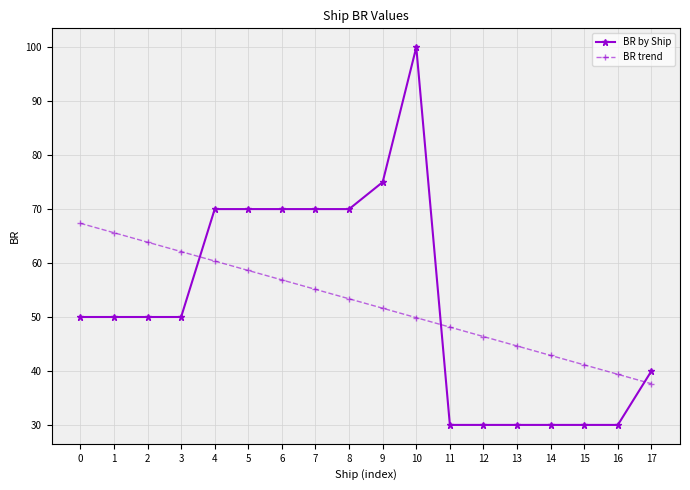

Count the number of categories in the chart.

18